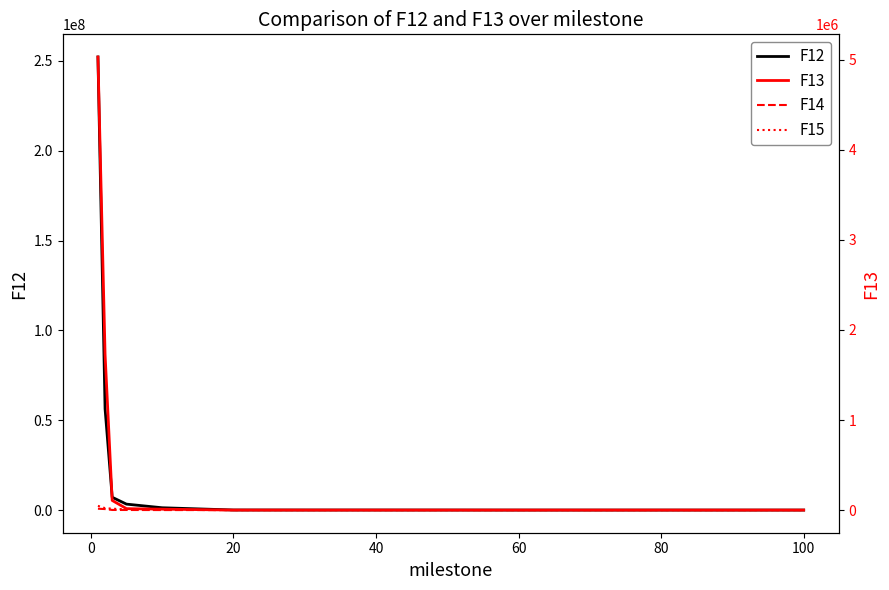

What is the label of the 12th point from the right?

20